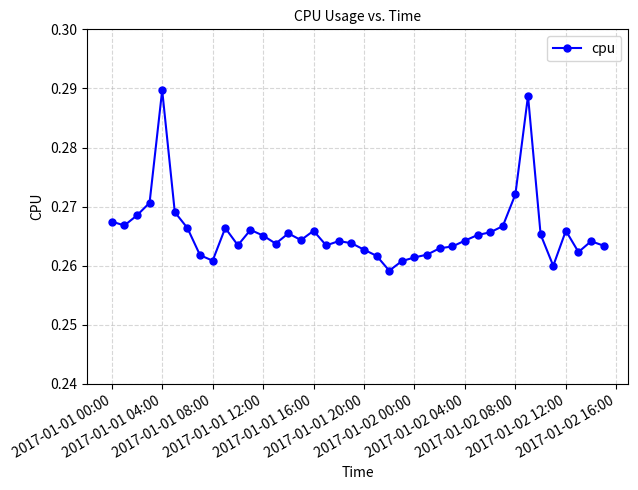

True or false: the data has more than 1 interior local peaks.

True